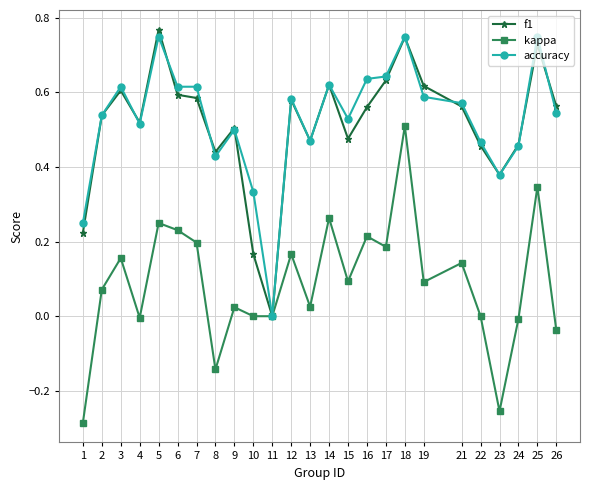

Where is the first local maximum for kappa?

3